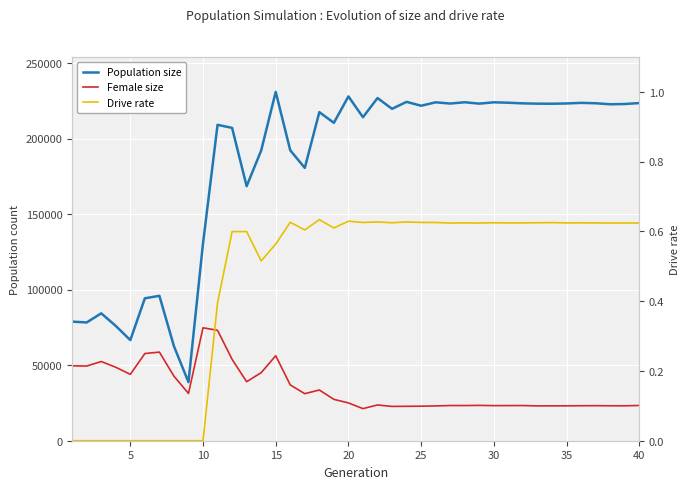

Reading right to left, transcribe all the data shown in this chart.

Population size: 223467.0	222849.0	222667.0	223349.0	223606.0	223207.0	223029.0	223078.0	223274.0	223691.0	223977.0	223092.0	224009.0	223157.0	223971.0	221699.0	224271.0	219666.0	226797.0	214097.0	227870.0	210399.0	217467.0	180570.0	192191.0	230871.0	192081.0	168443.0	207039.0	209070.0	130653.0	38777.0	62547.0	95912.0	94251.0	66586.0	75980.0	84316.0	78276.0	78821.0
Female size: 23336.0	23108.0	23129.0	23199.0	23159.0	23097.0	23081.0	23055.0	23274.0	23257.0	23235.0	23388.0	23284.0	23302.0	23027.0	22847.0	22776.0	22704.0	23660.0	21247.0	25016.0	27369.0	33581.0	31139.0	36929.0	56264.0	45040.0	39050.0	53861.0	73065.0	74763.0	31283.0	42735.0	58646.0	57702.0	43926.0	48609.0	52420.0	49417.0	49585.0
Drive rate: 0.6	0.6	0.6	0.6	0.6	0.6	0.6	0.6	0.6	0.6	0.6	0.6	0.6	0.6	0.6	0.6	0.6	0.6	0.6	0.6	0.6	0.6	0.6	0.6	0.6	0.6	0.5	0.6	0.6	0.4	0.0	0.0	0.0	0.0	0.0	0.0	0.0	0.0	0.0	0.0